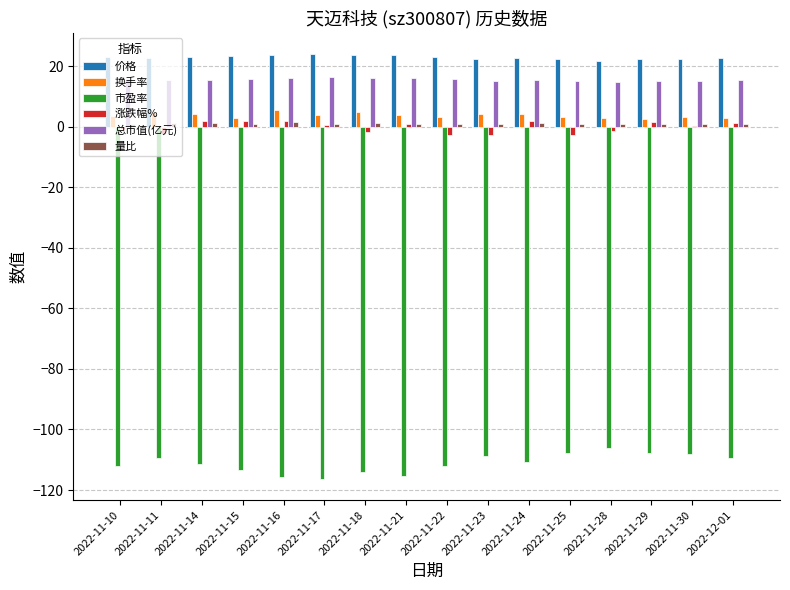

How many groups of bars are there?

16